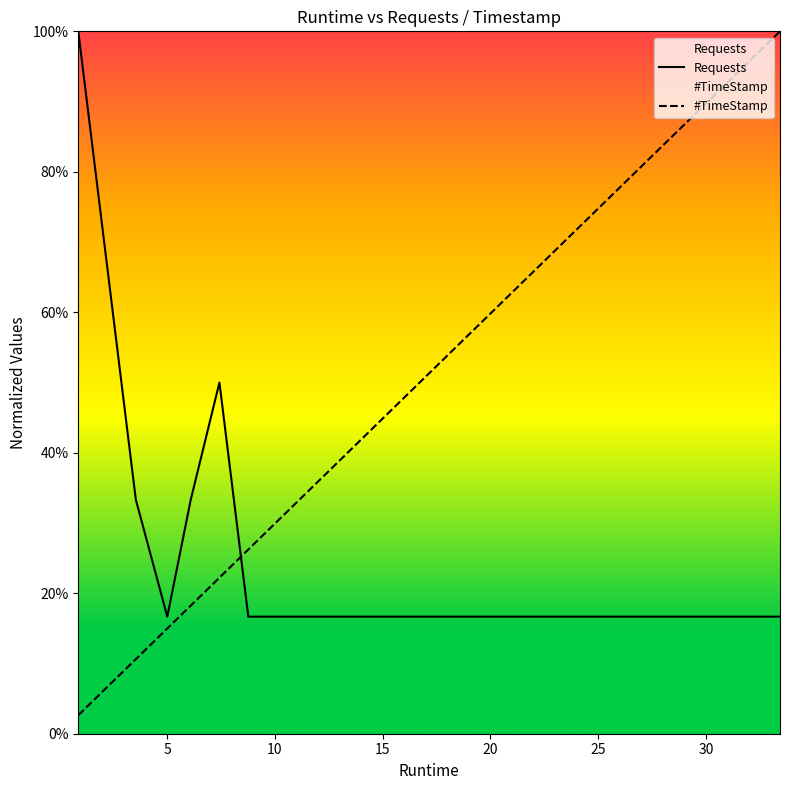

Reading left to right, what are all the values shown in this chart?

Requests: 1.0	0.3	0.2	0.3	0.5	0.2	0.2	0.2	0.2	0.2	0.2	0.2	0.2	0.2	0.2	0.2	0.2	0.2	0.2	0.2
#TimeStamp: 0.0	0.1	0.1	0.2	0.2	0.3	0.3	0.4	0.4	0.4	0.5	0.6	0.8	0.8	0.8	0.9	0.9	0.9	1.0	1.0